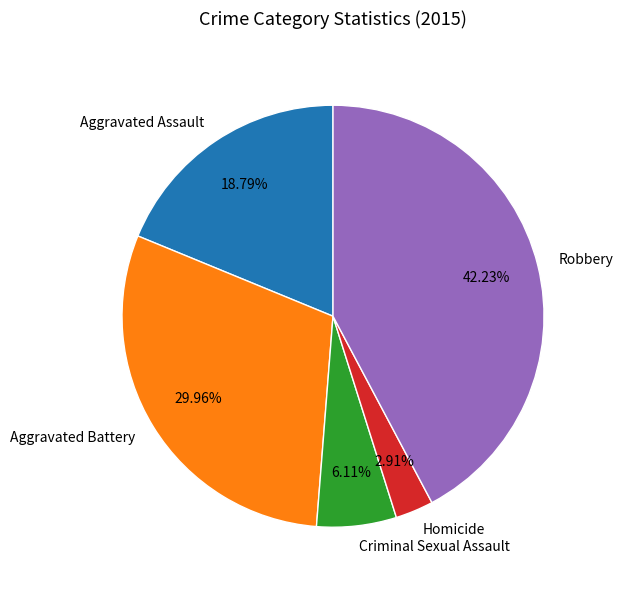

To the nearest percent, what portion does Aggravated Battery represent?

30%